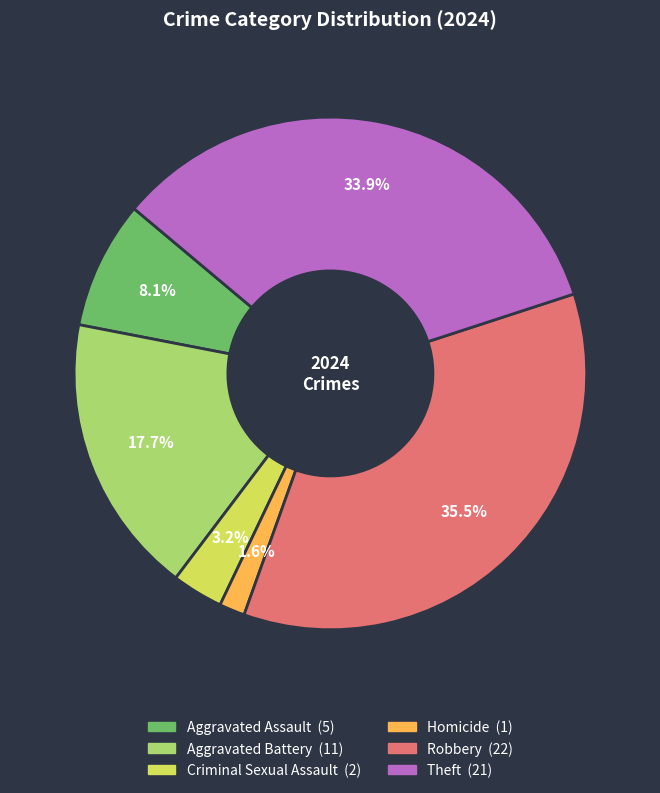

Does any single category account for the majority?

No